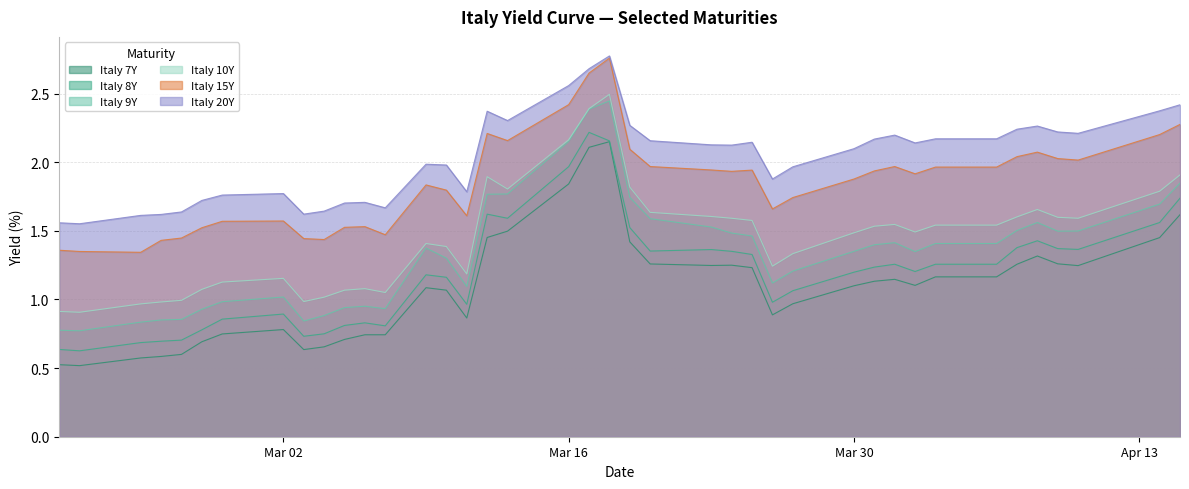

What is the minimum value shown in the chart?

0.5